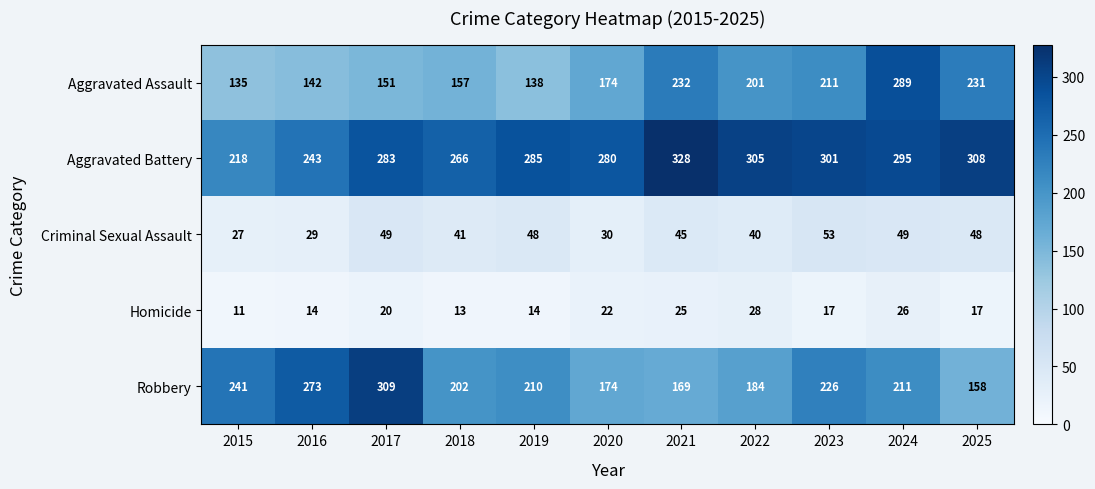

What is the difference between the maximum and second lowest values in the Homicide series?

15